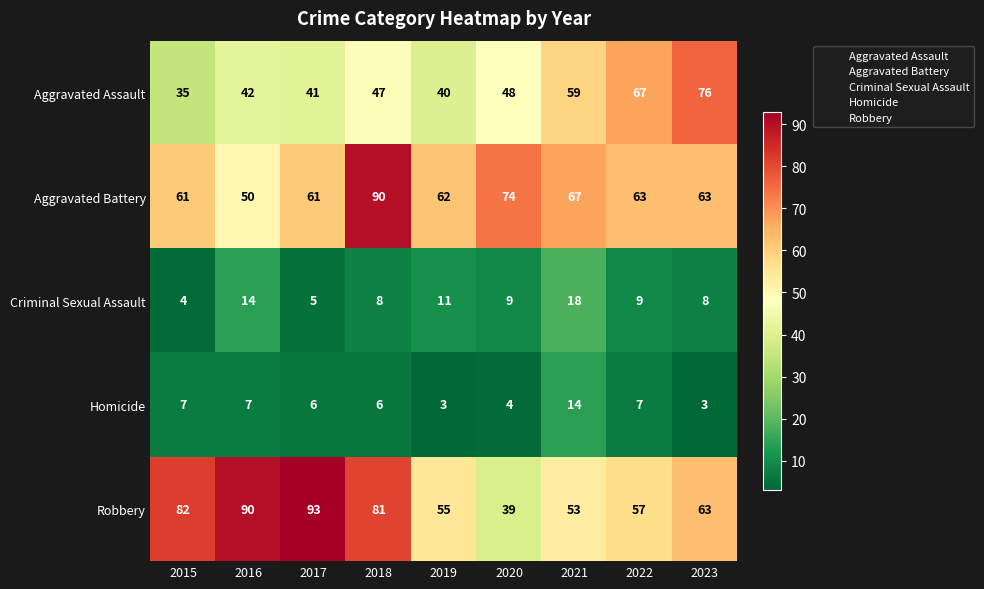

At how many categories does at least one series exceed 70?

6